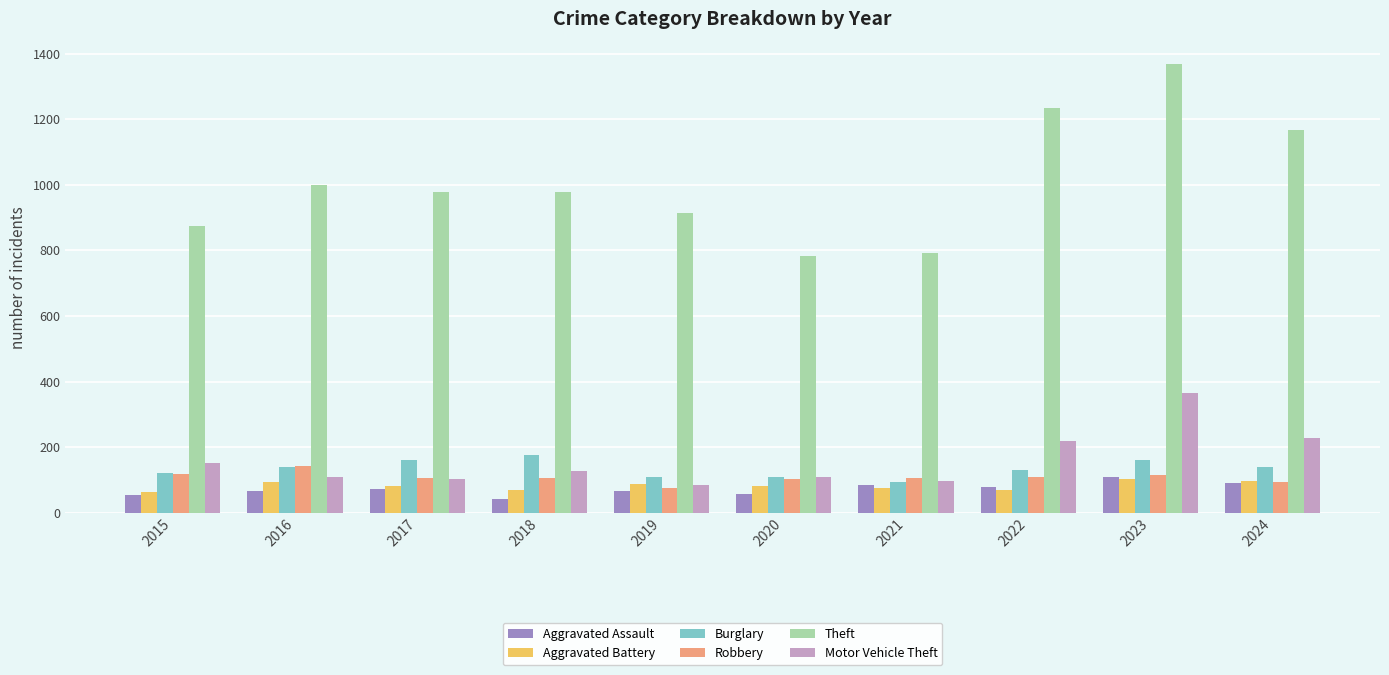

What is the spread (max minus min) of values at 2019?

849